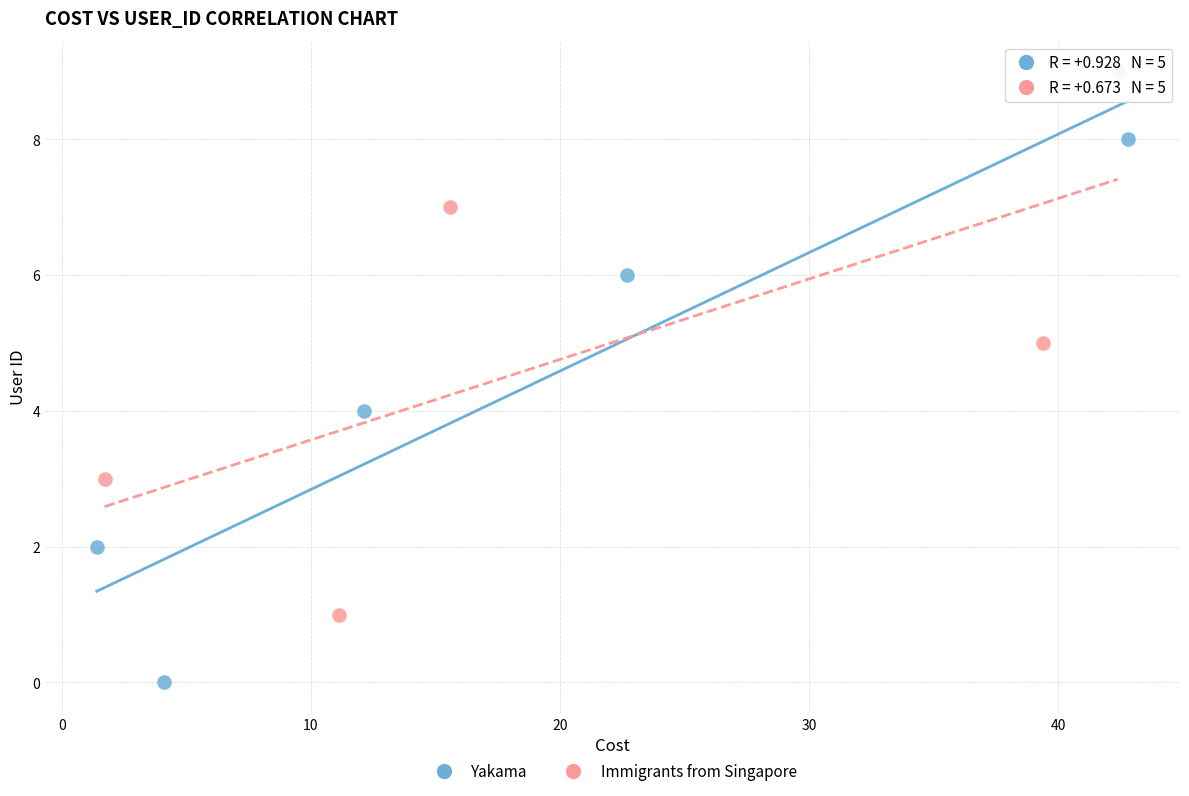

Which series reaches the minimum Y coordinate?

Yakama